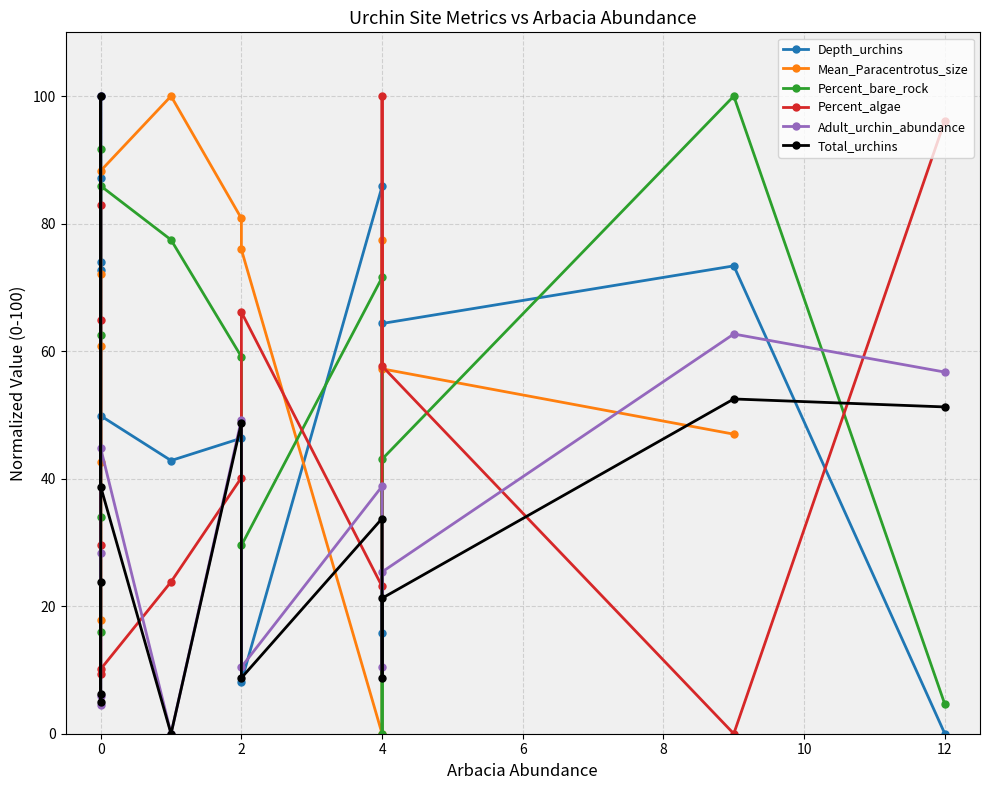

At which category does the chart reach its peak across all series?

4